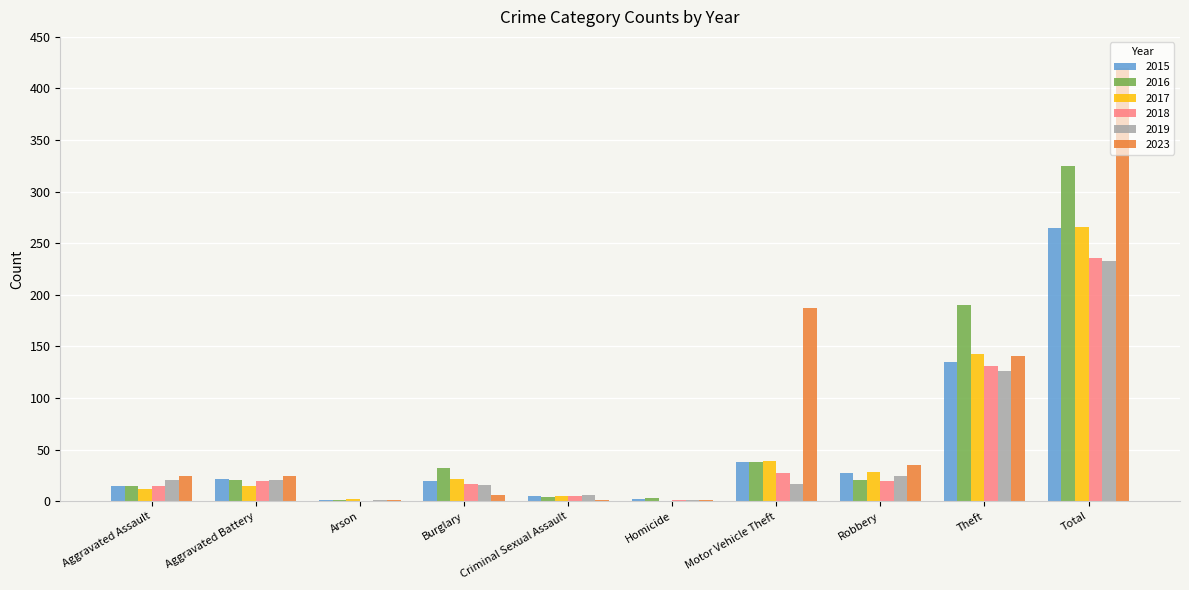

Count the number of categories in the chart.

10